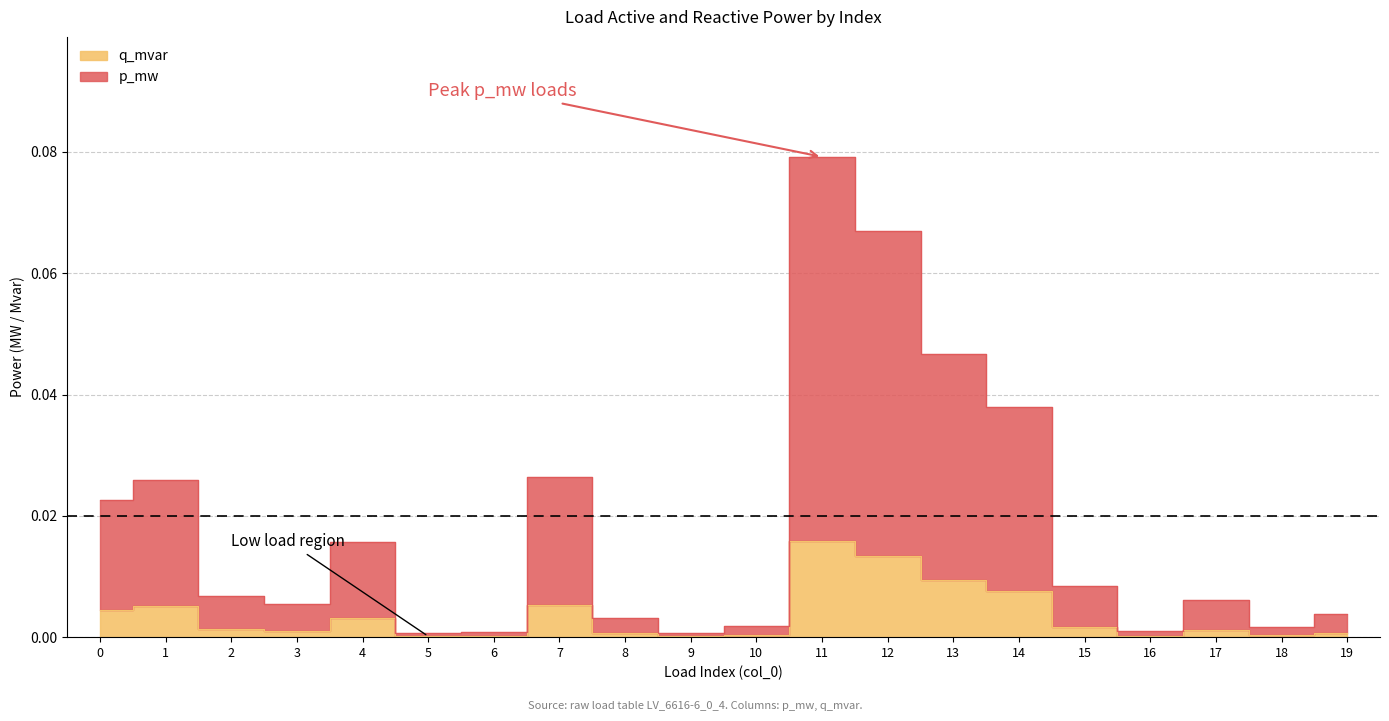

Does the chart have visible grid lines?

Yes